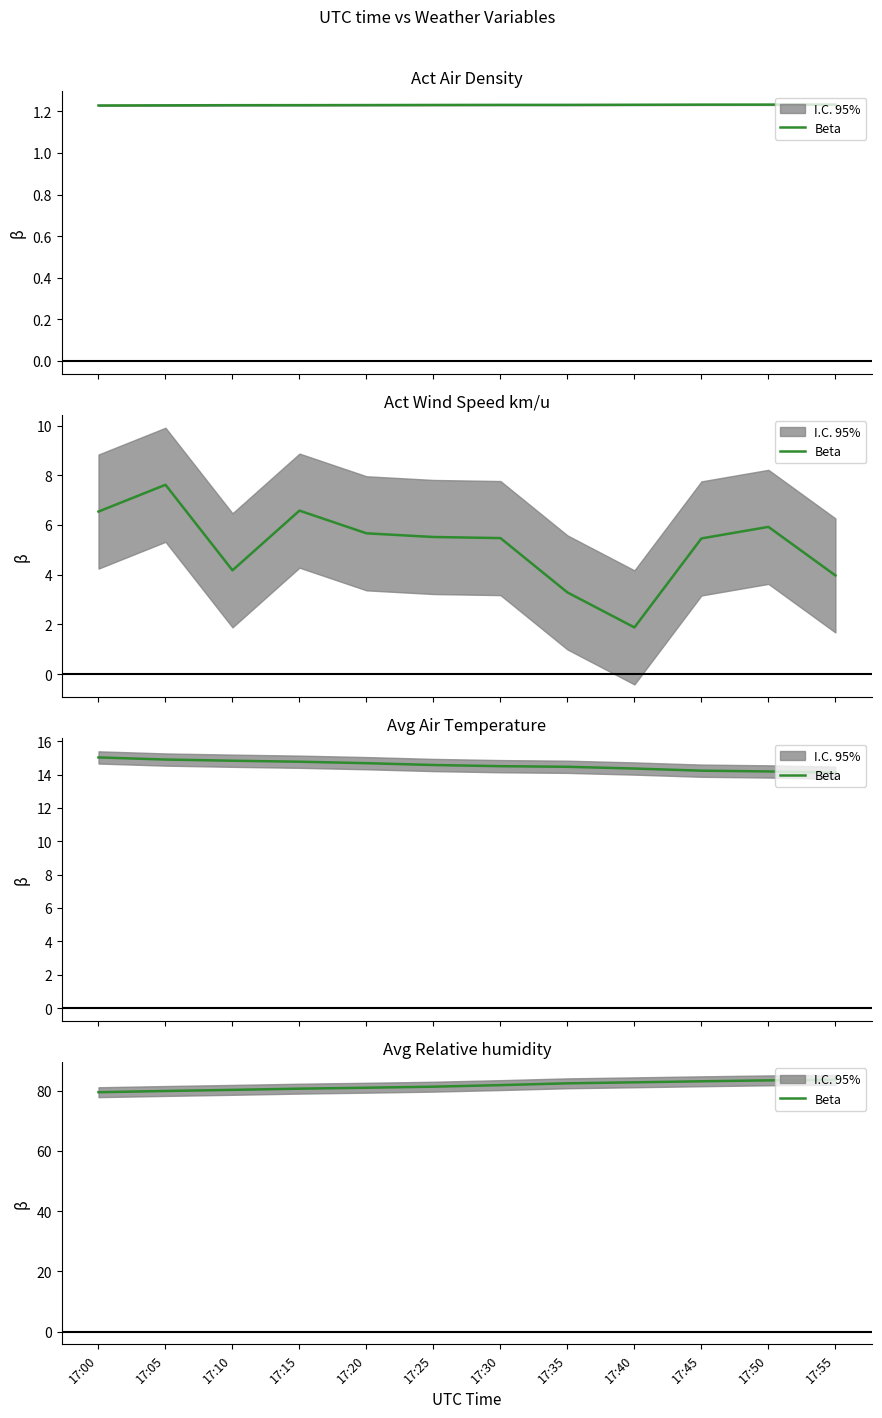

Where is the data nearest to the value 81?

17:20